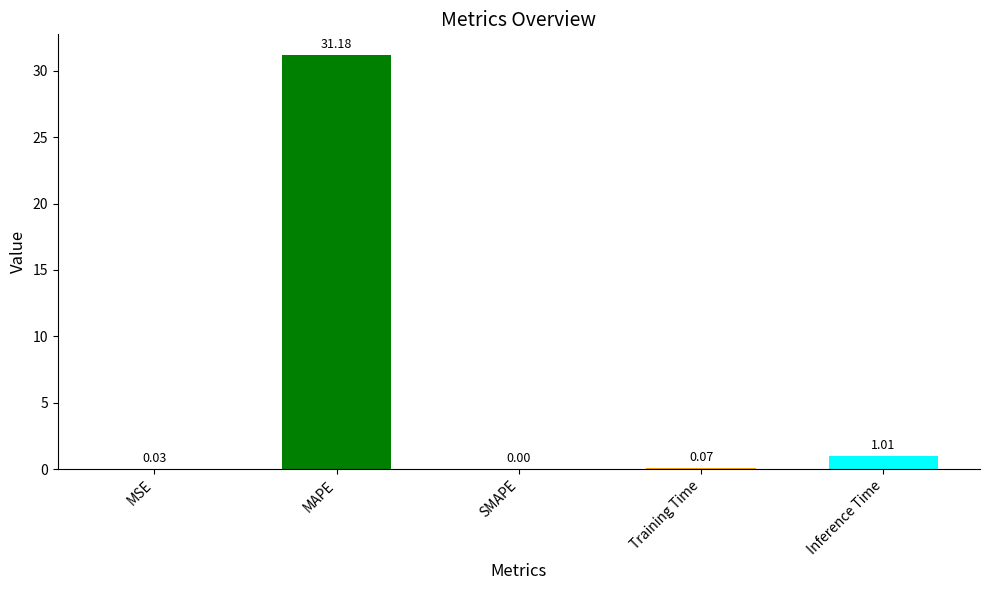

What is the greatest value displayed?

31.2